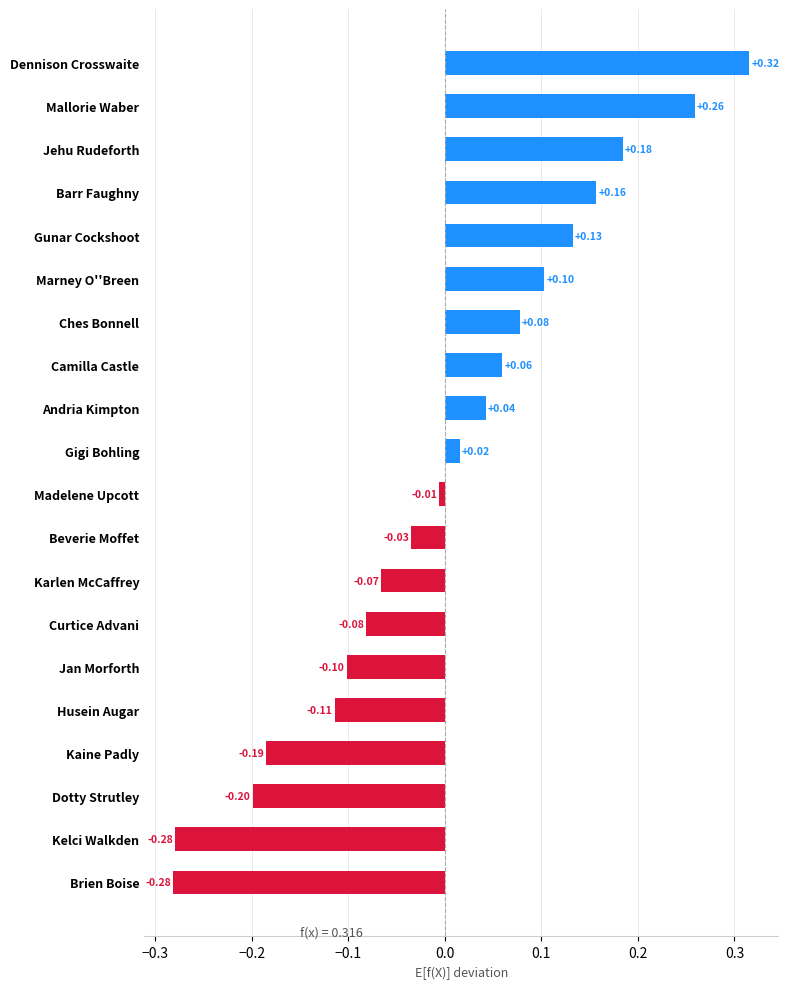

Which category has the highest value across all series?

Dennison Crosswaite